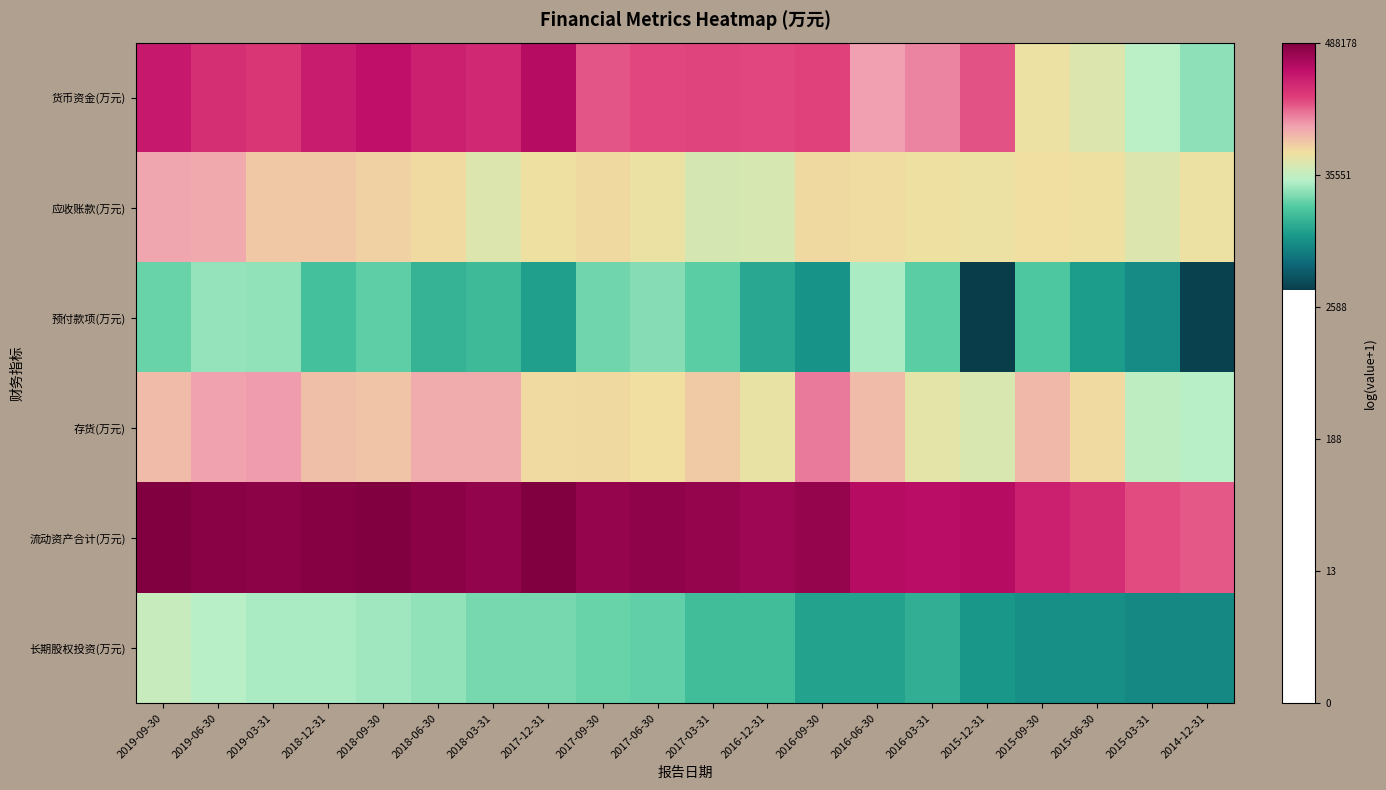

At 2016-03-31, list the series in order from largest to smallest.

流动资产合计(万元), 货币资金(万元), 应收账款(万元), 存货(万元), 预付款项(万元), 长期股权投资(万元)